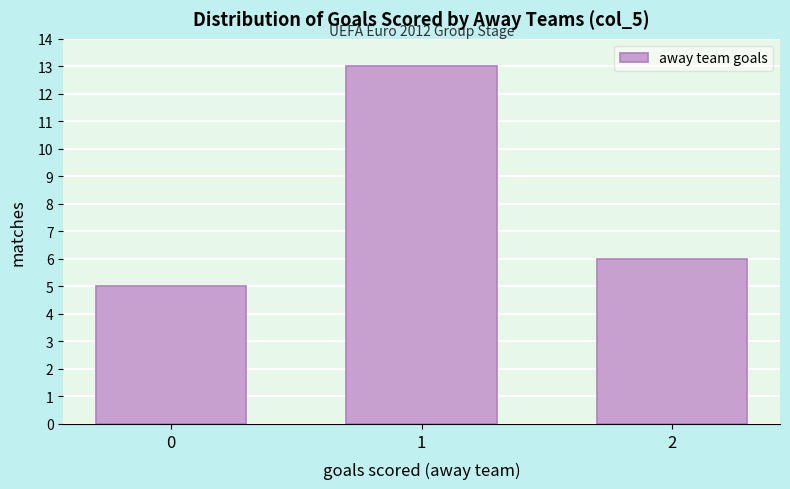

Reading right to left, transcribe all the data shown in this chart.

6	13	5